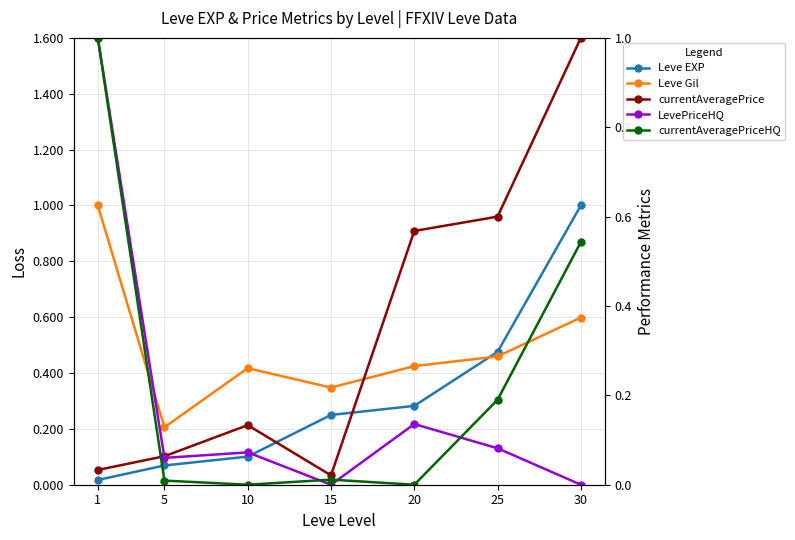

What are all the series names shown in the legend?

Leve EXP, Leve Gil, currentAveragePrice, LevePriceHQ, currentAveragePriceHQ